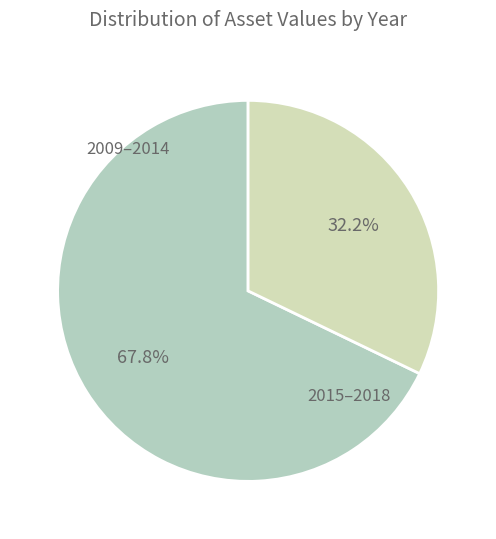

Rank the categories by value from highest to lowest.

2009–2014, 2015–2018